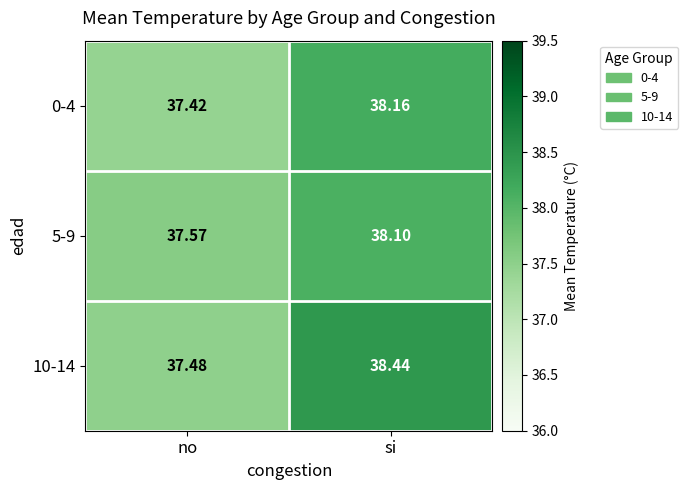

Where does the 10-14 series first go above 38?

si